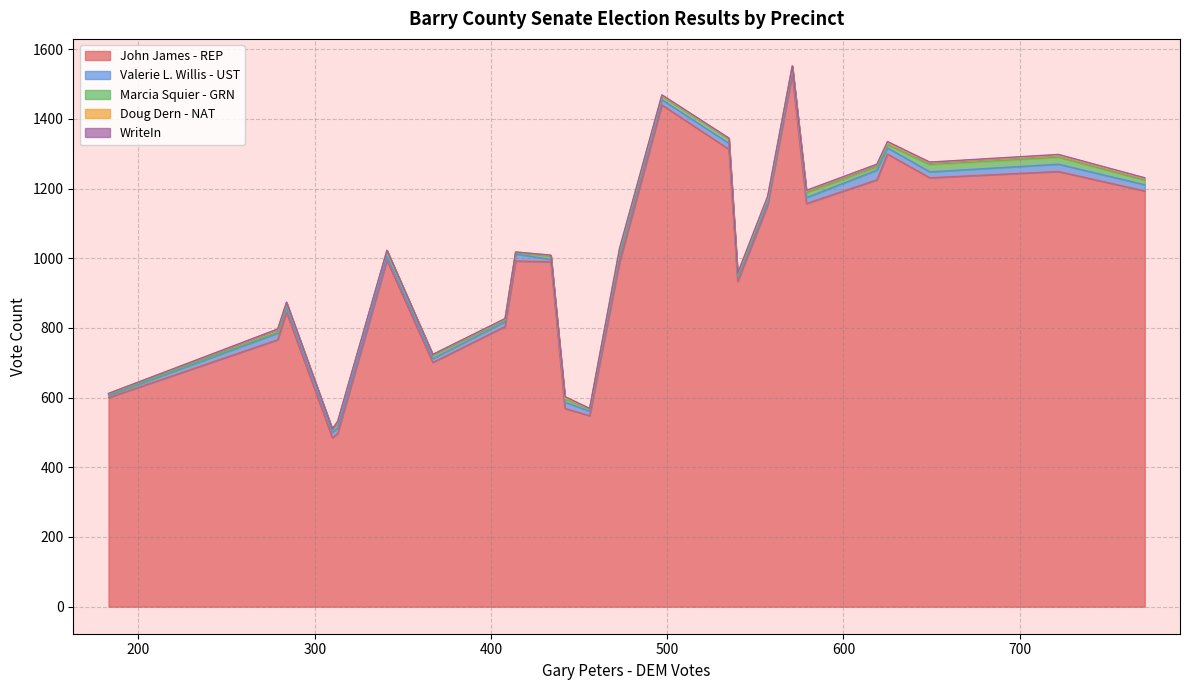

What is the average value of the Doug Dern - NAT series?

4